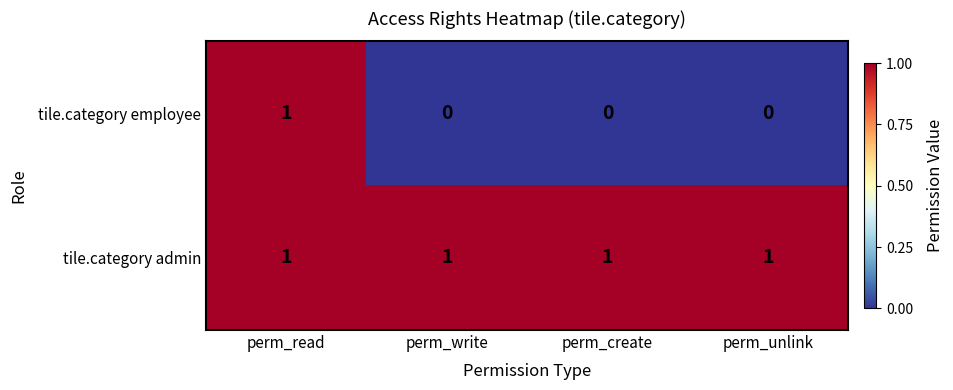

Is it true that tile.category employee equals 0 at perm_unlink?

True